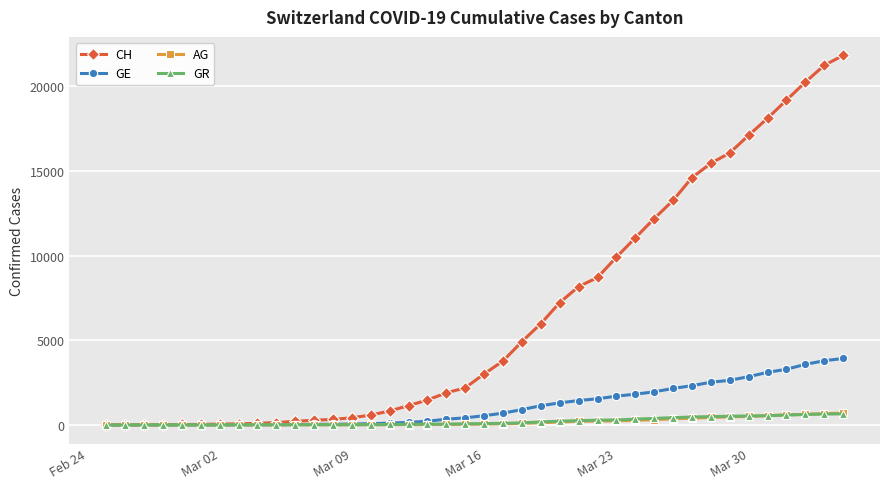

Which series has the largest range (max minus min)?

CH